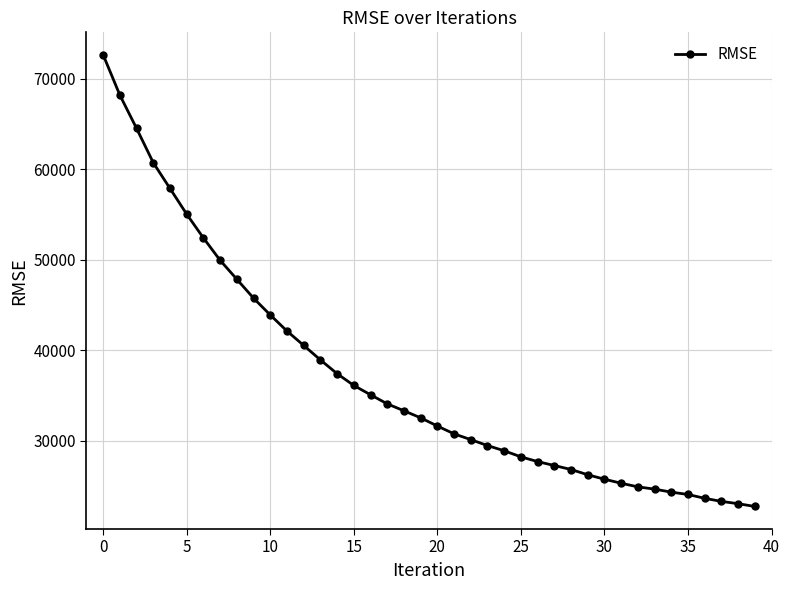

What is the difference between the second highest and second lowest values?

45126.1